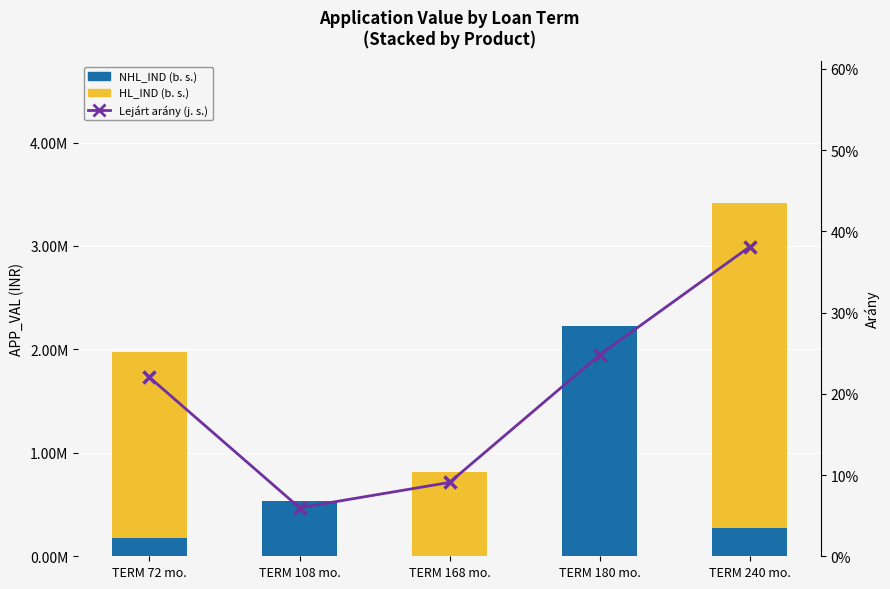

What is the difference between the highest and lowest values at TERM 108 mo.?

536173.0